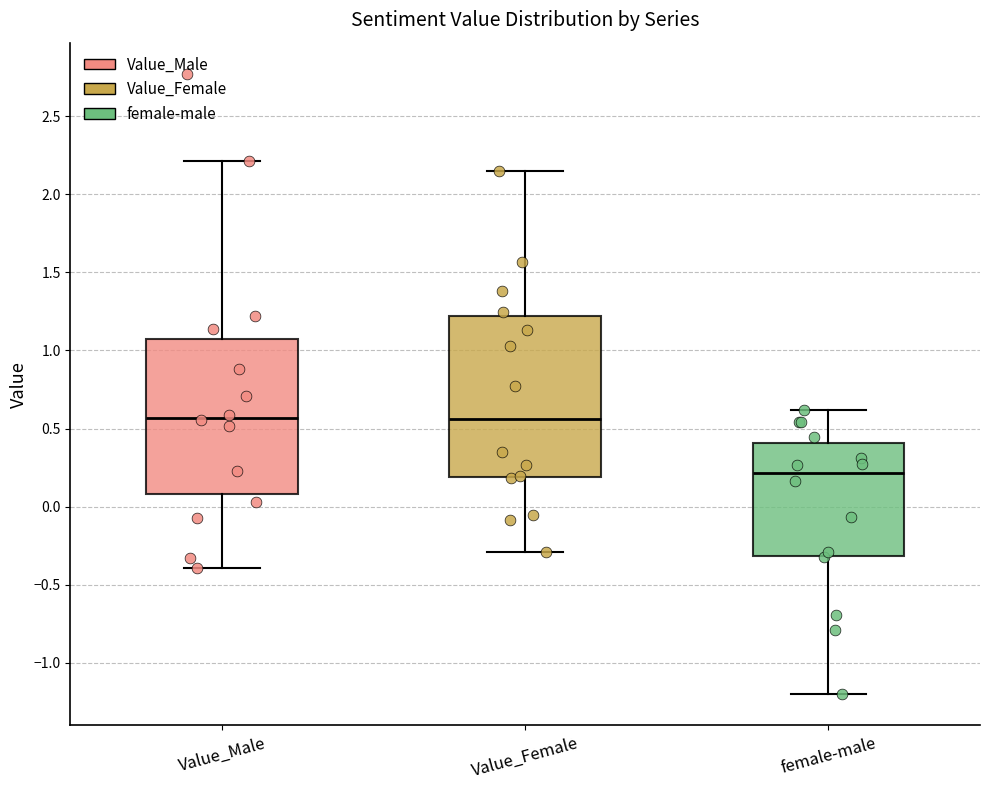

Reading left to right, read every box against the y-axis: the position of its median line, the range the box covers, and the ends of its whiskers. The values are not printed on the chart, so give them approximately, as read against the axis.

Value_Male: median 0.55, box 0.10 to 1.05, whiskers -0.40 to 2.20
Value_Female: median 0.55, box 0.20 to 1.20, whiskers -0.30 to 2.15
female-male: median 0.20, box -0.30 to 0.40, whiskers -1.20 to 0.60